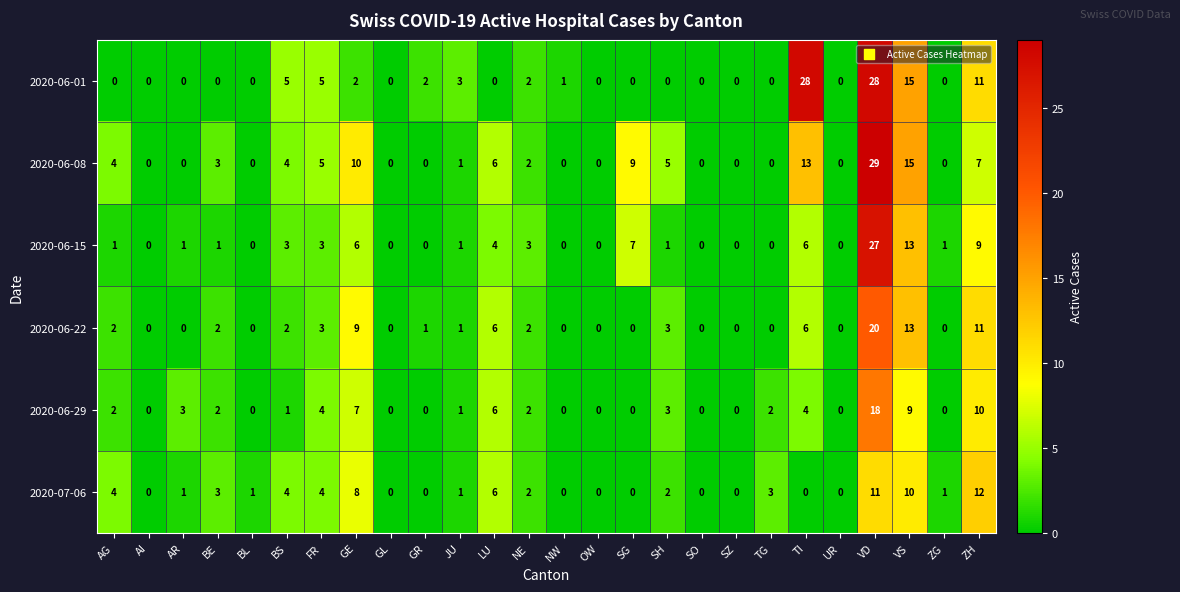

Where is 2020-06-08 nearest to the value 14?

TI